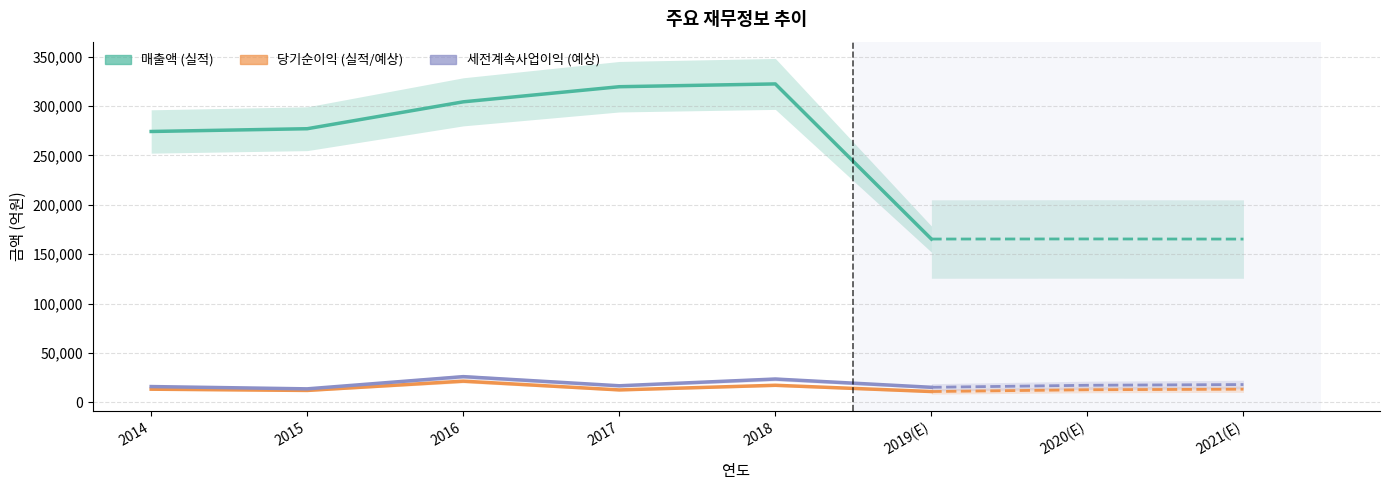

Which series changed the most between 2014 and 2018?

매출액